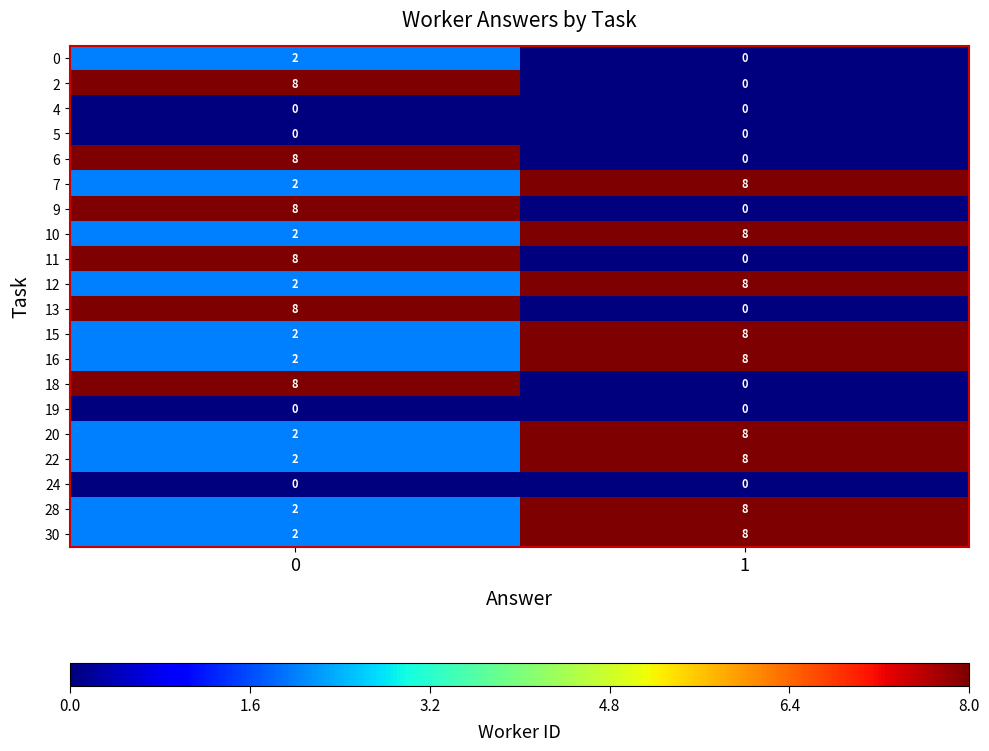

What is the greatest value displayed?

8